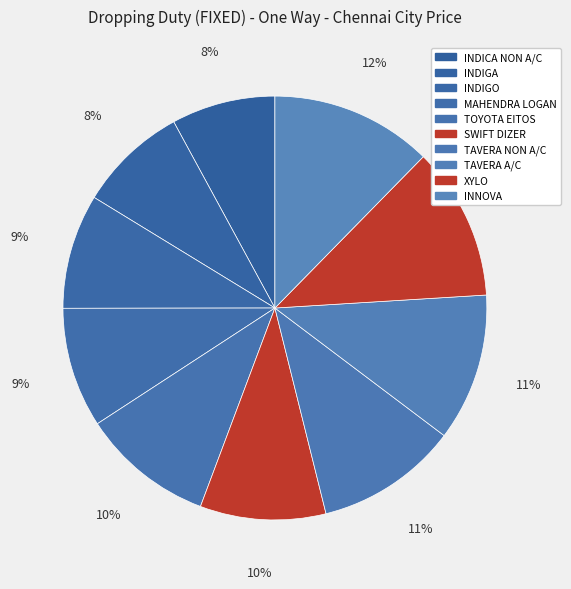

What percentage is the TOYOTA EITOS slice, to the nearest percent?

10%